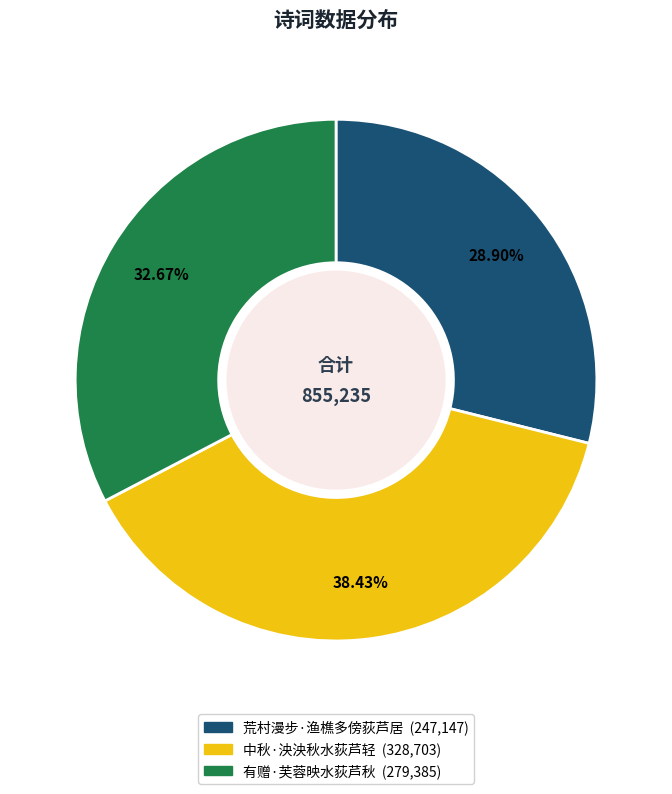

Approximately how many times larger is the value at 荒村漫步·渔樵多傍荻芦居 compared to 有赠·芙蓉映水荻芦秋?

0.9